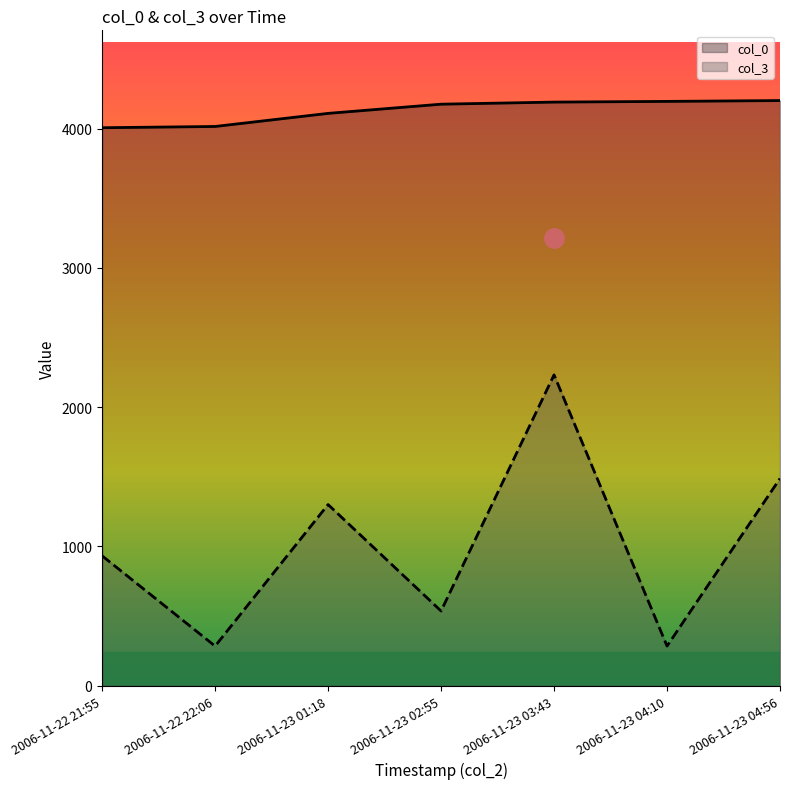

Rank the series by their maximum value, from highest to lowest.

col_0, col_3